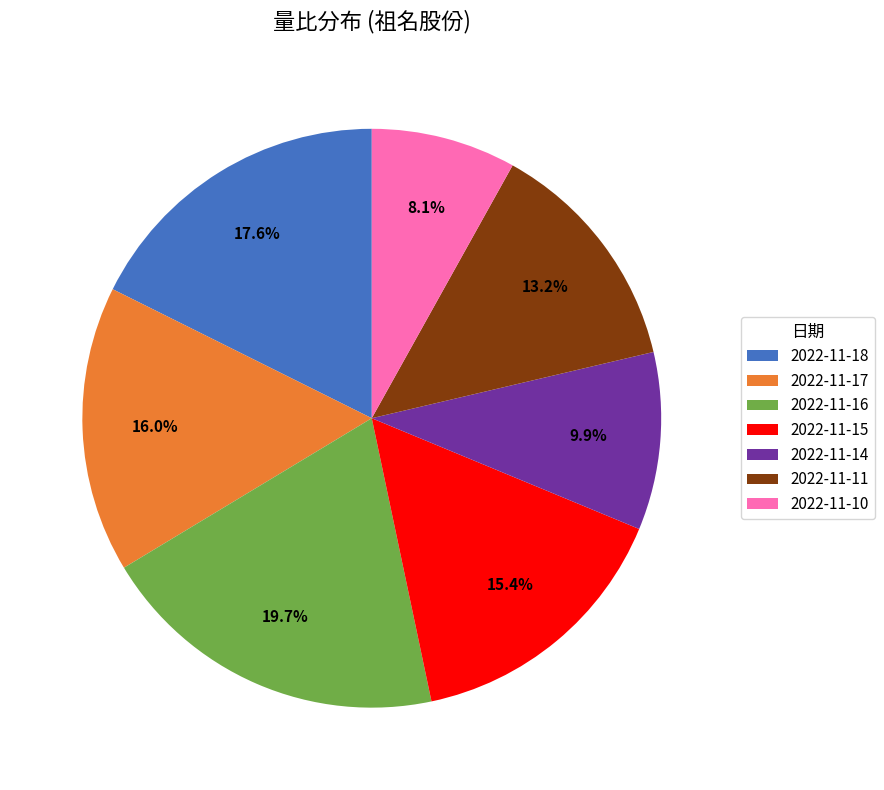

Does 2022-11-17 represent more than half of the total?

No